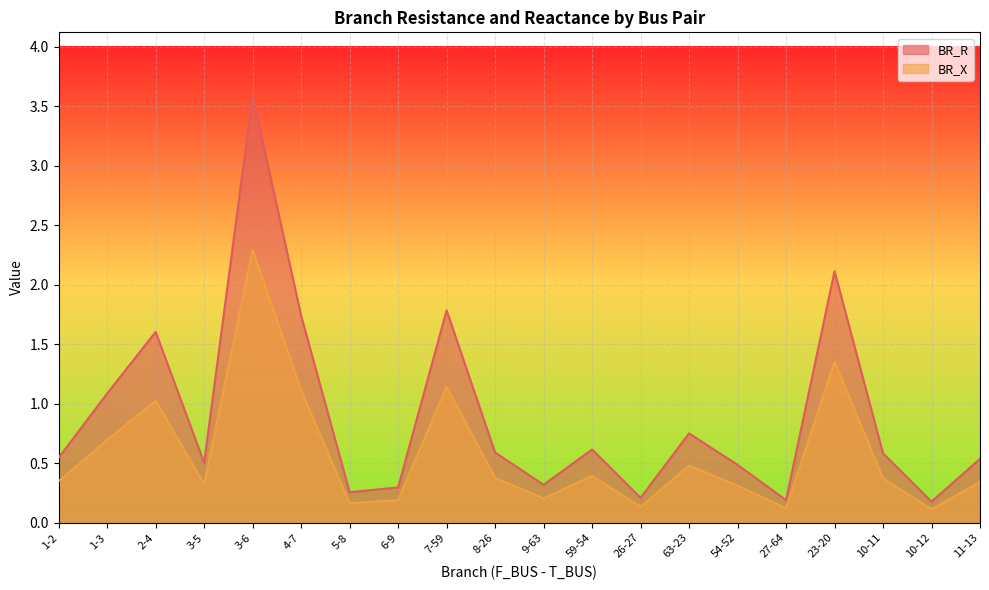

What is the smallest value displayed?

0.1